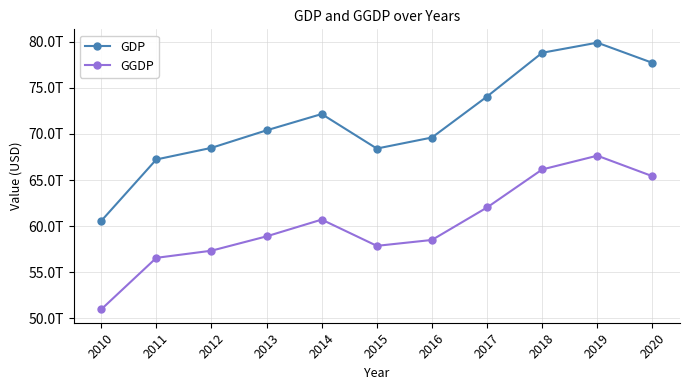

What are all the series names shown in the legend?

GDP, GGDP